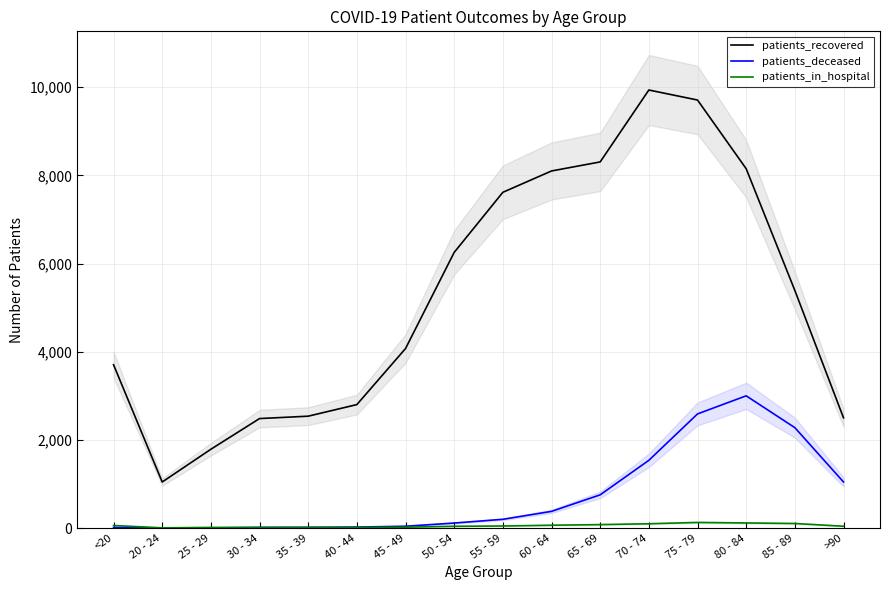

Which has a higher value, <20 or 25 - 29?

<20